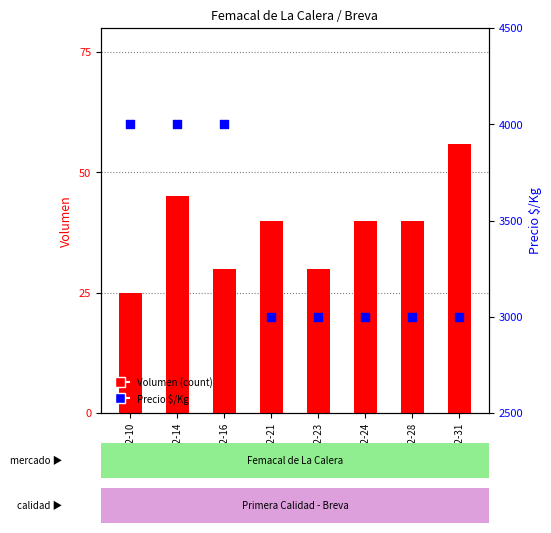

At which category is the sum across all series the highest?

2020-12-14